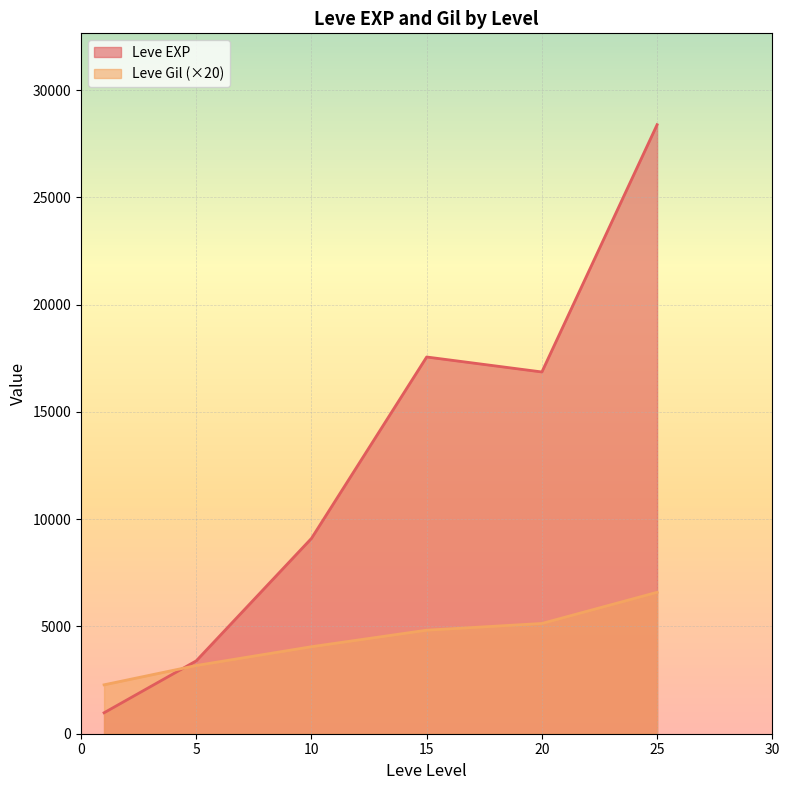

Where does the Leve EXP series first go above 14920?

15